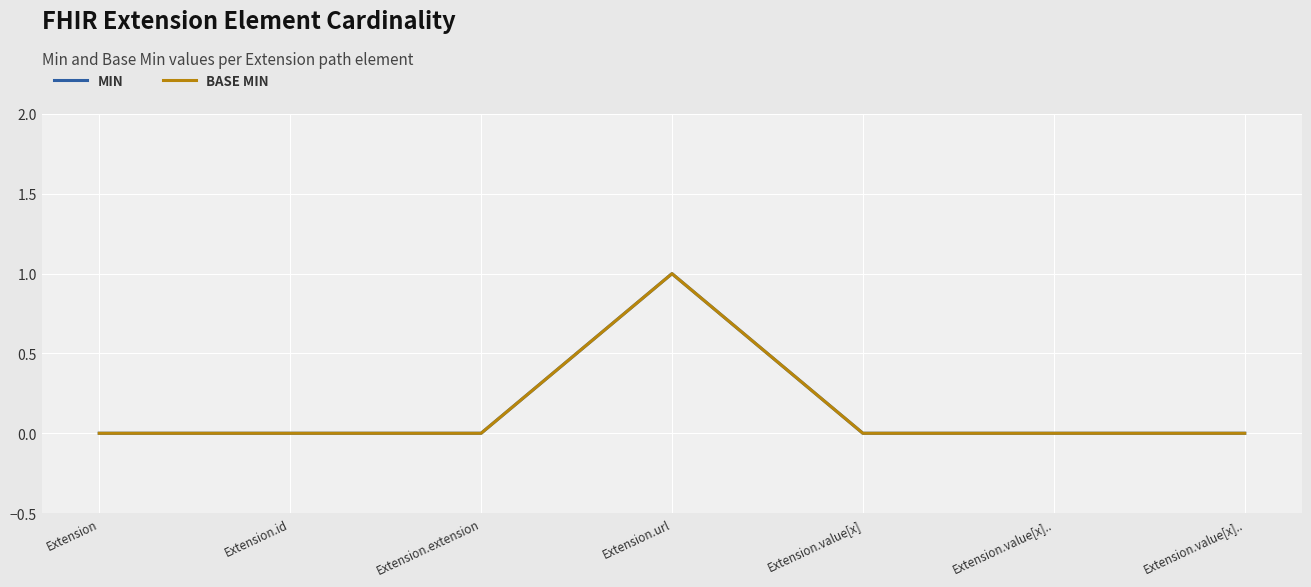

Does the chart have visible grid lines?

Yes